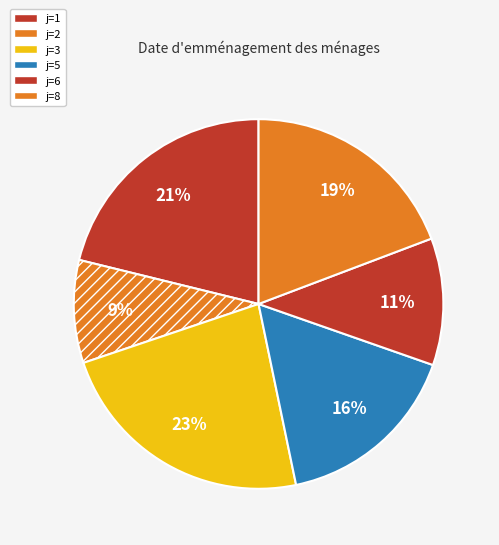

Count the number of slices in the pie.

6